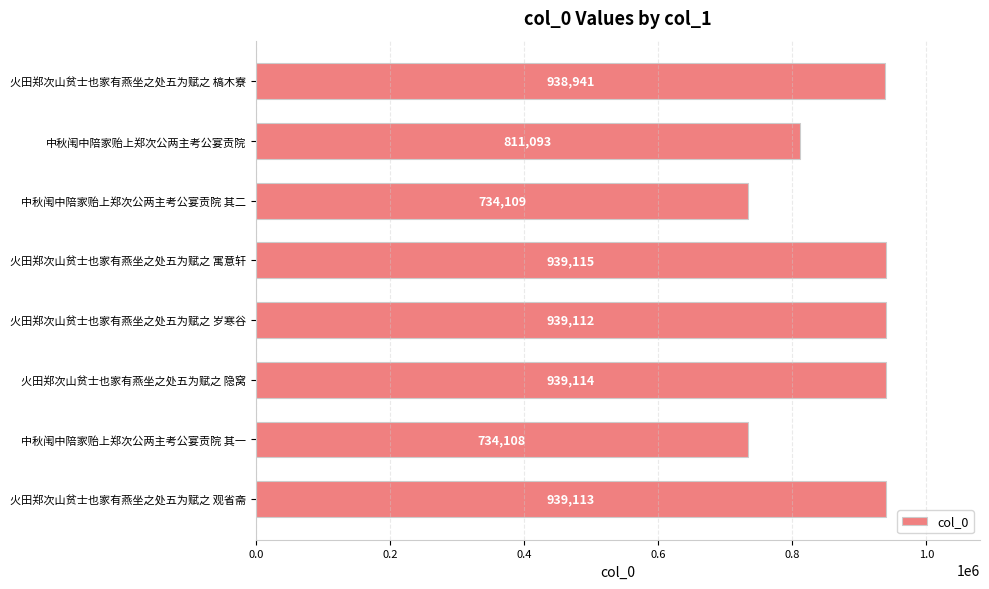

What is the sum of all values?

6974705